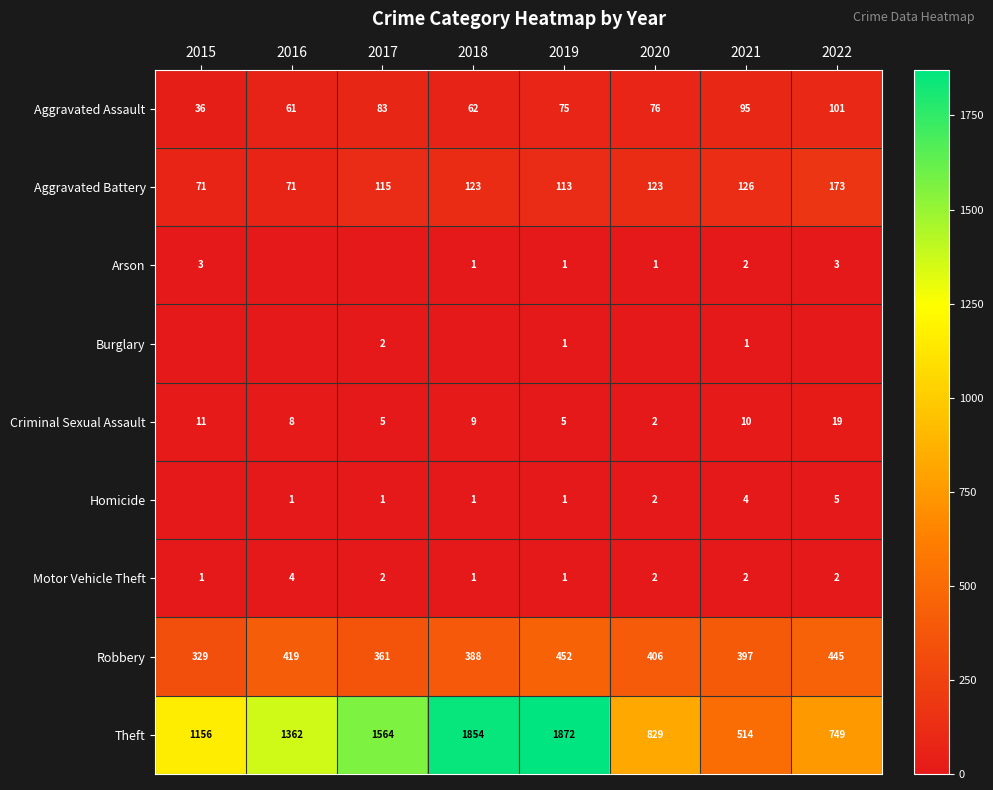

What value does the Robbery series have at 2020?

406